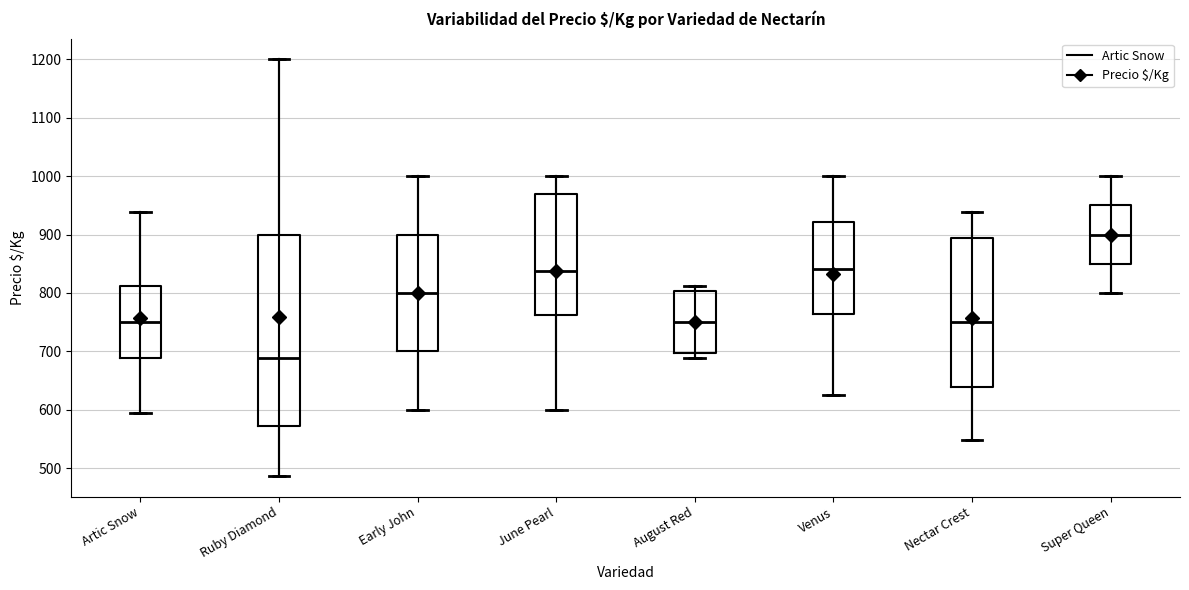

Comparing the boxes themselves (not the whiskers), which one is the tallest?

Ruby Diamond